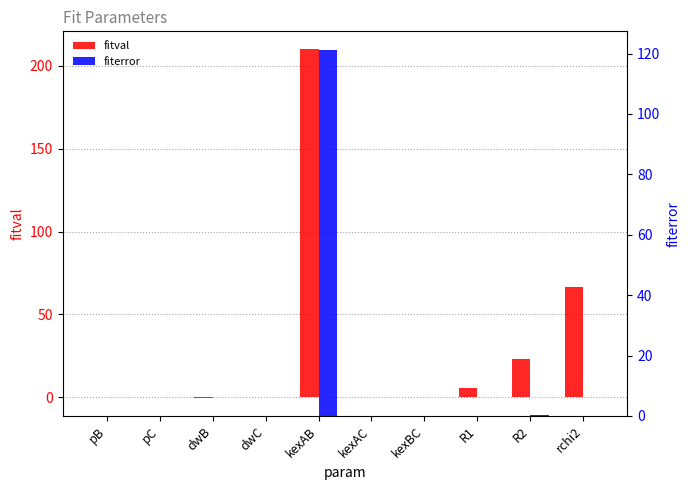

Rank the categories by fitval value from highest to lowest.

kexAB, rchi2, R2, R1, pB, pC, dwC, kexAC, kexBC, dwB